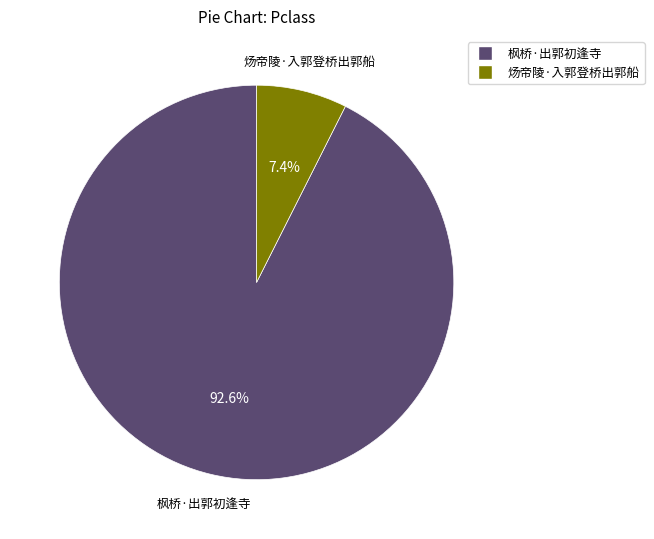

How many segments does this pie chart have?

2